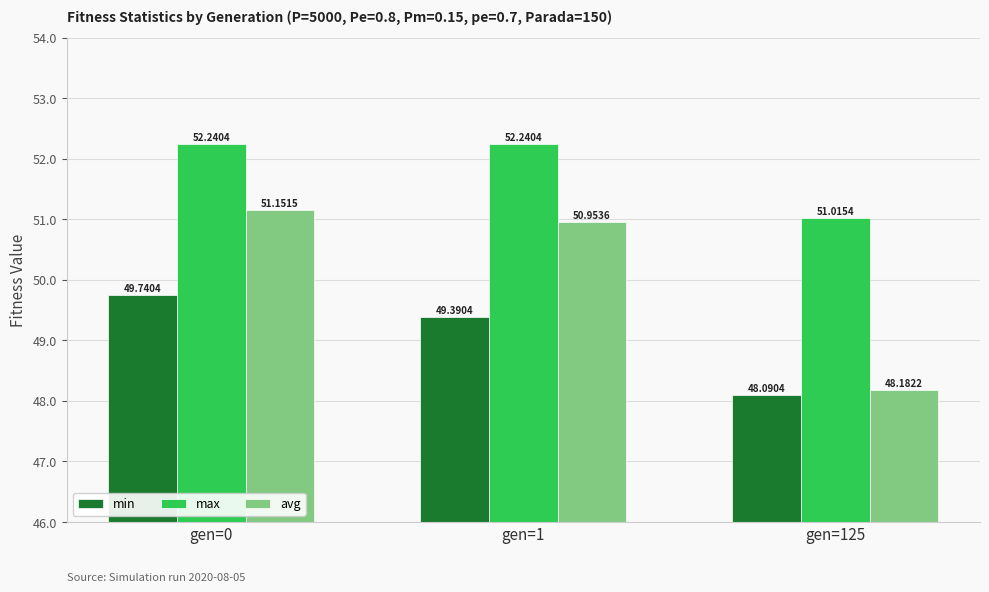

Which category has the highest value in the min series?

gen=0